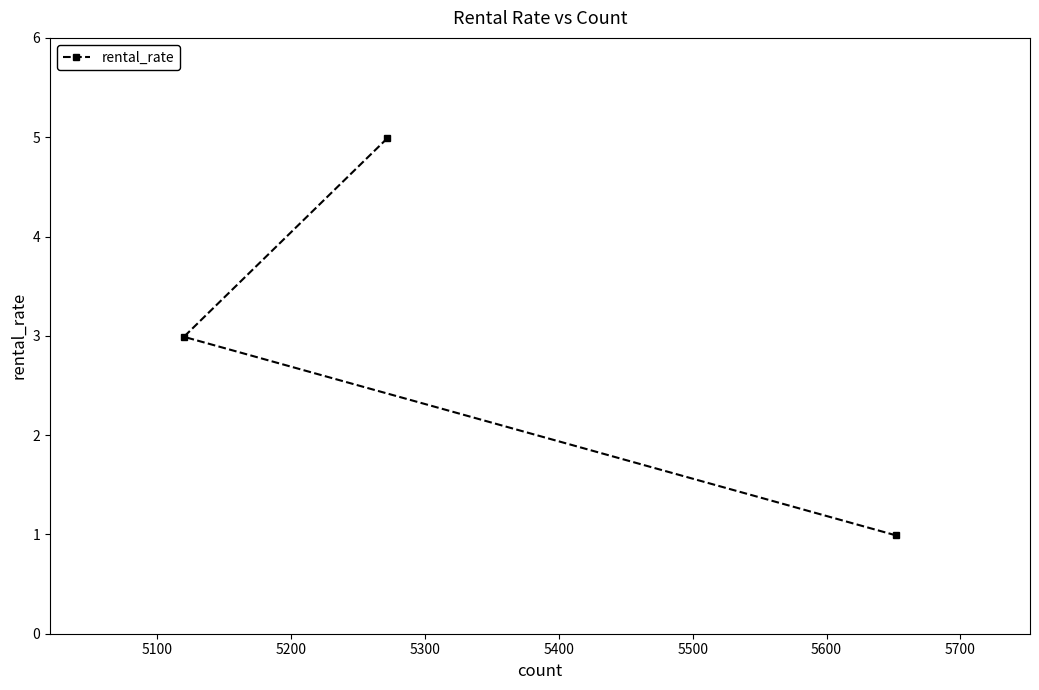

What is the difference between the maximum and second lowest values?

2.0